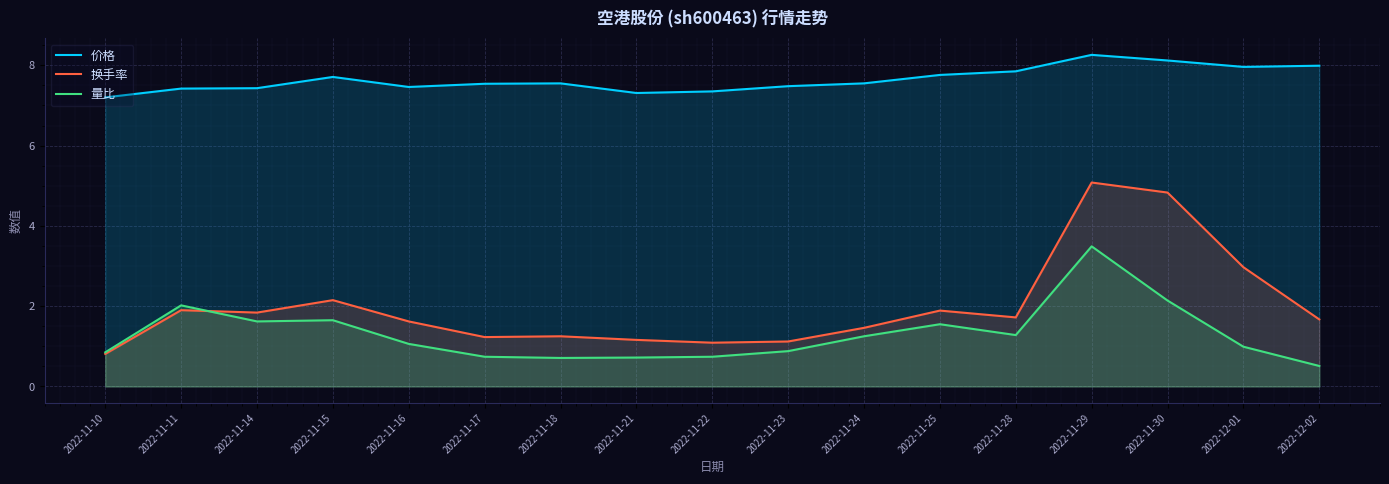

How many intersections are there between 量比 and 换手率?

1